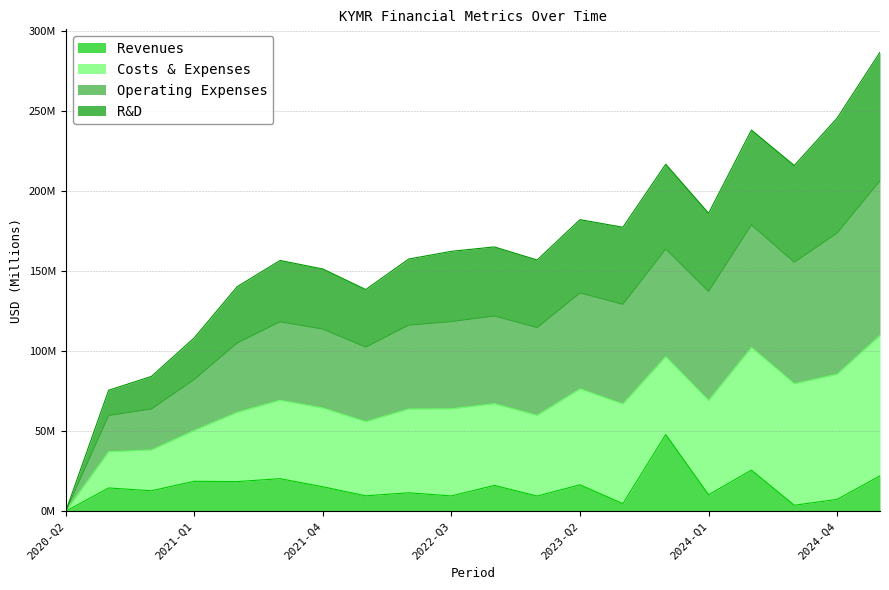

At how many categories does at least one series exceed 116?

16